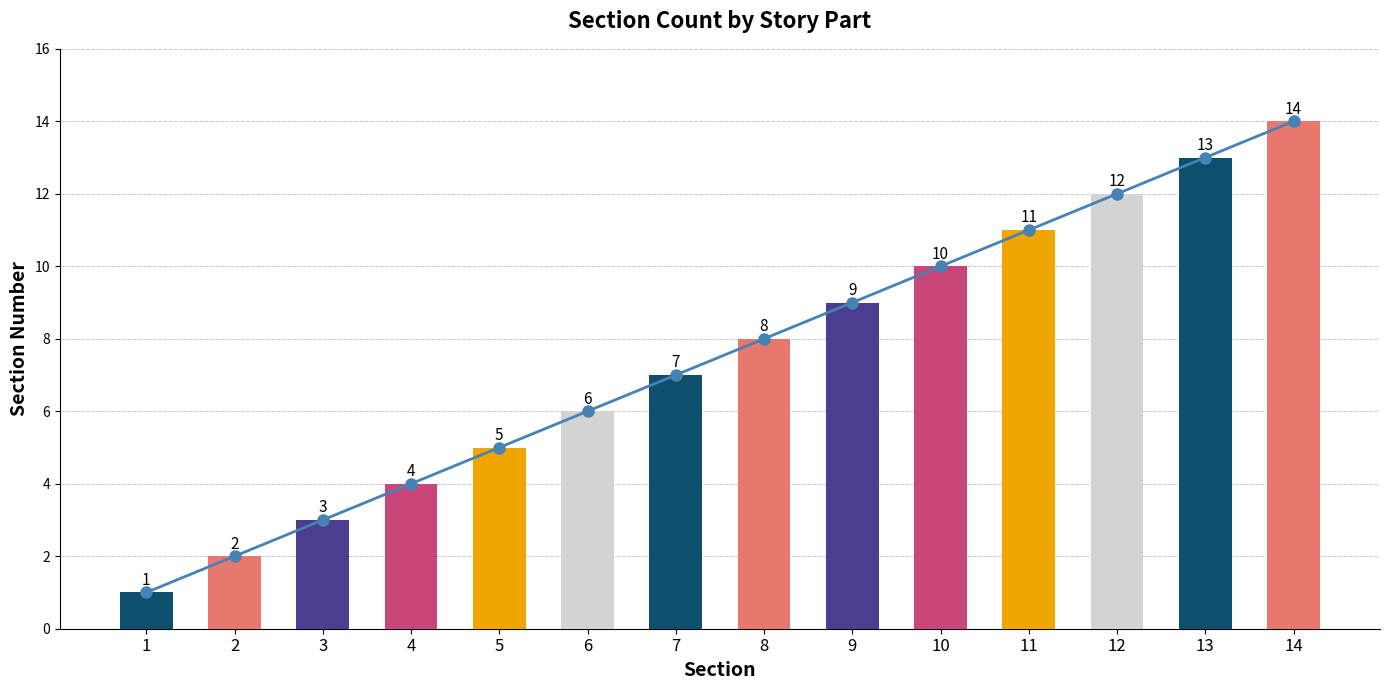

At which category is the sum across all series the highest?

14